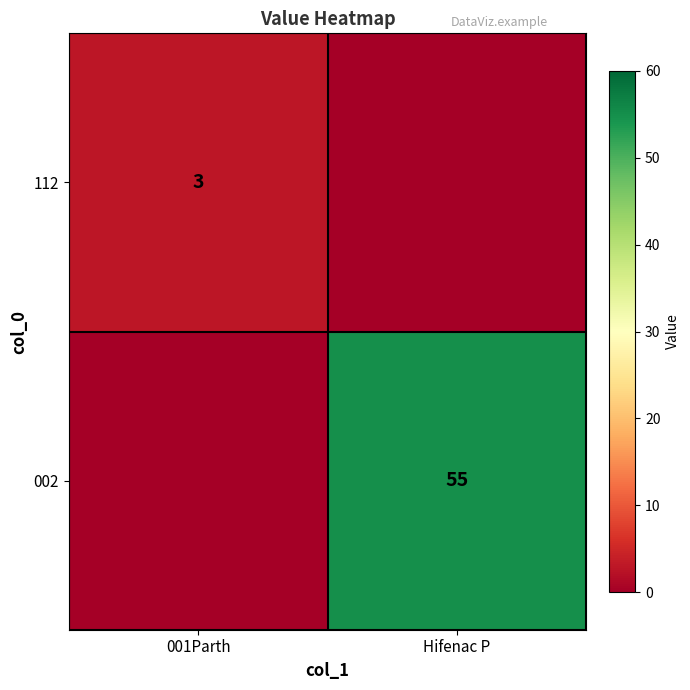

Is it true that 112 equals 1 at 001Parth?

False